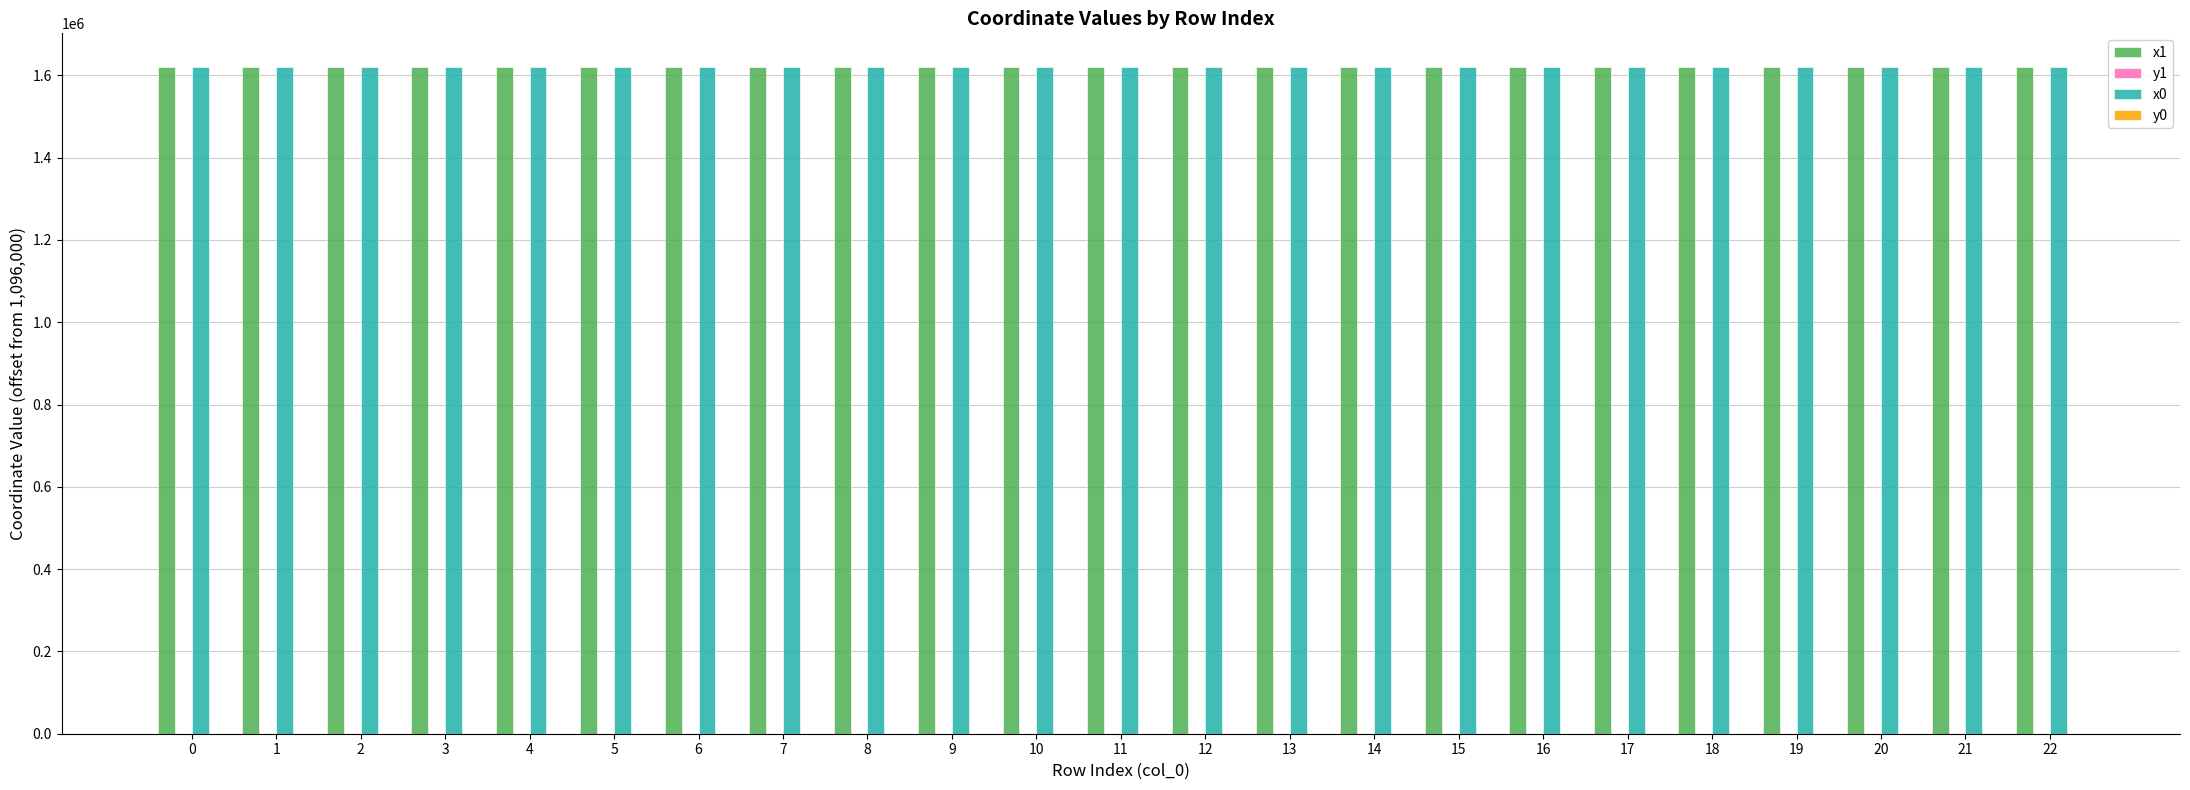

What is the minimum value shown in the chart?

21.1